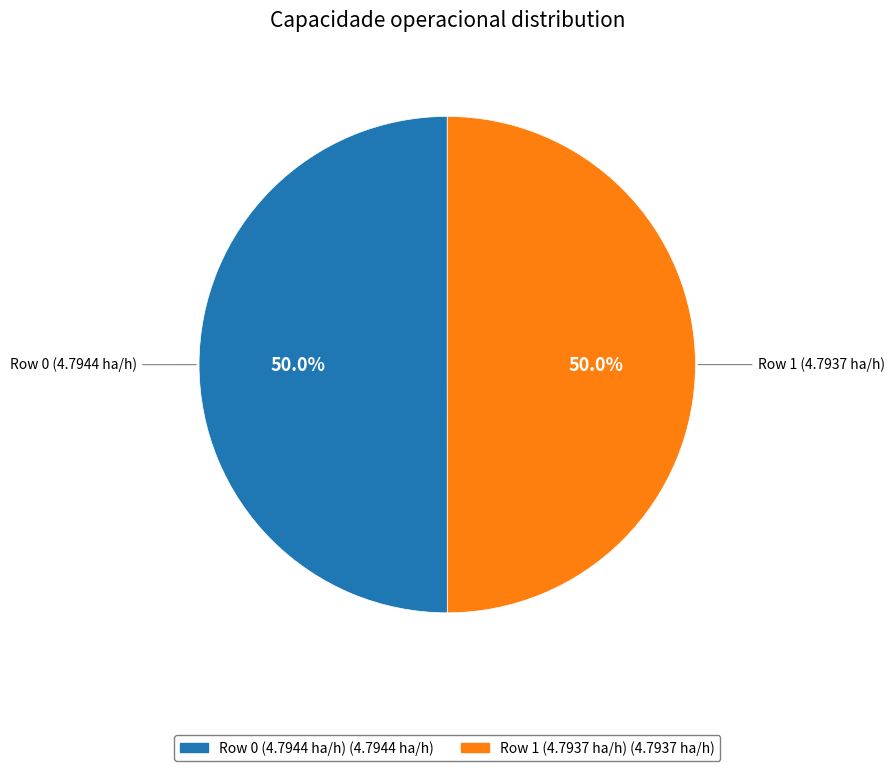

How much of the chart is everything except Row 1 (4.7937 ha/h)?

50.0%